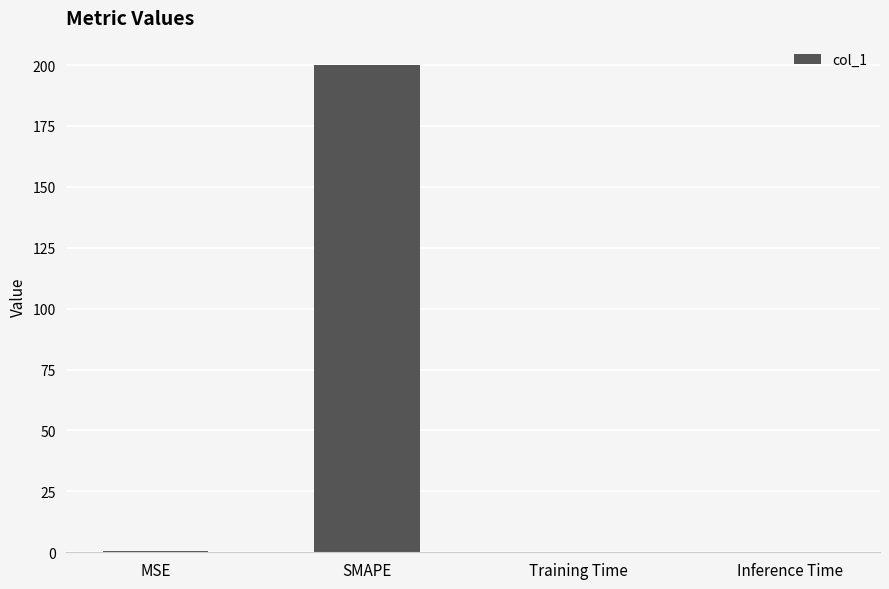

Which category has the highest value across all series?

SMAPE